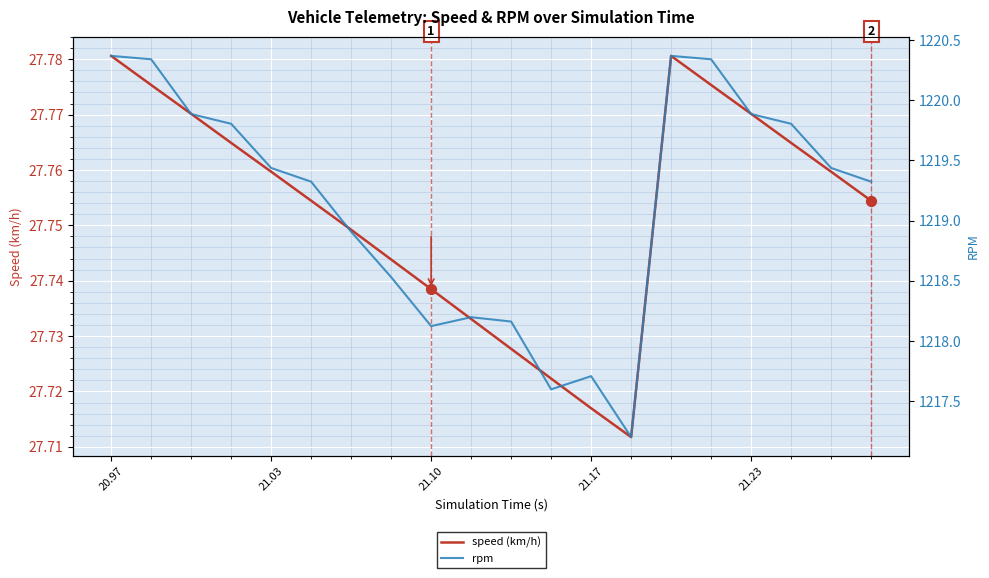

Which series reaches the minimum Y coordinate?

speed (km/h)